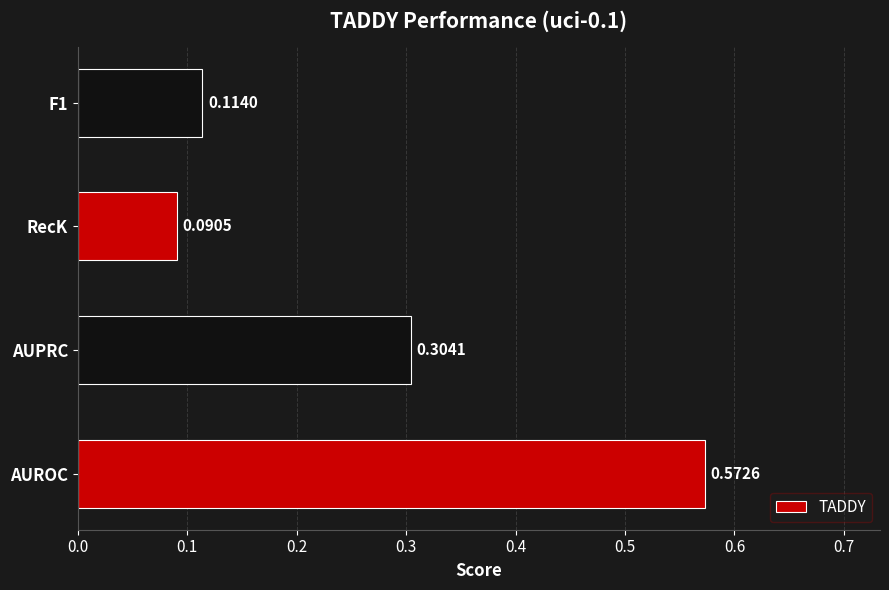

Where is the data nearest to the value 0?

RecK